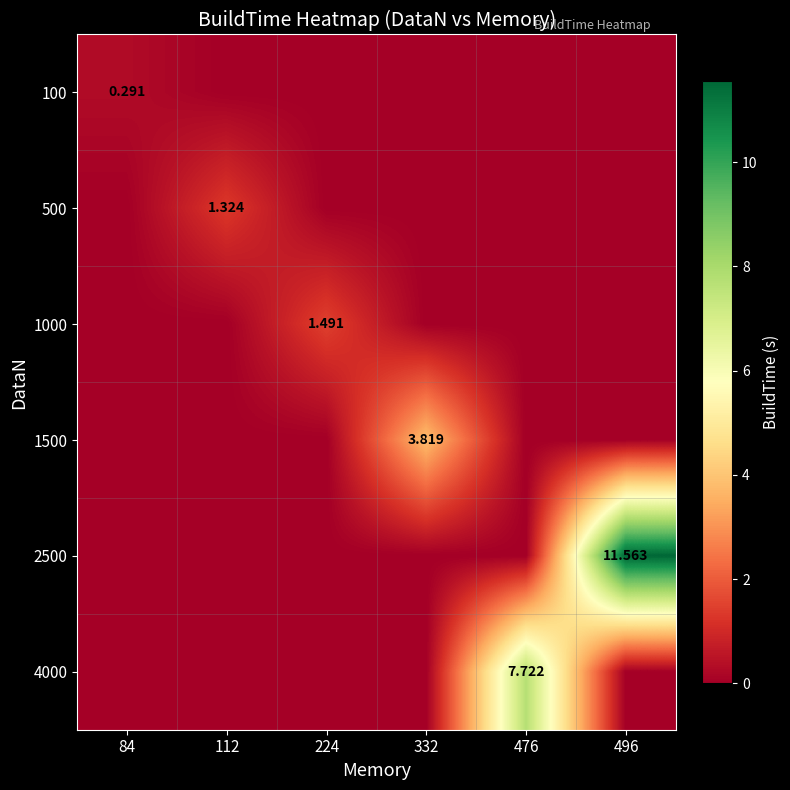

The value of 4000 at 332 is -4.2. True or false?

False